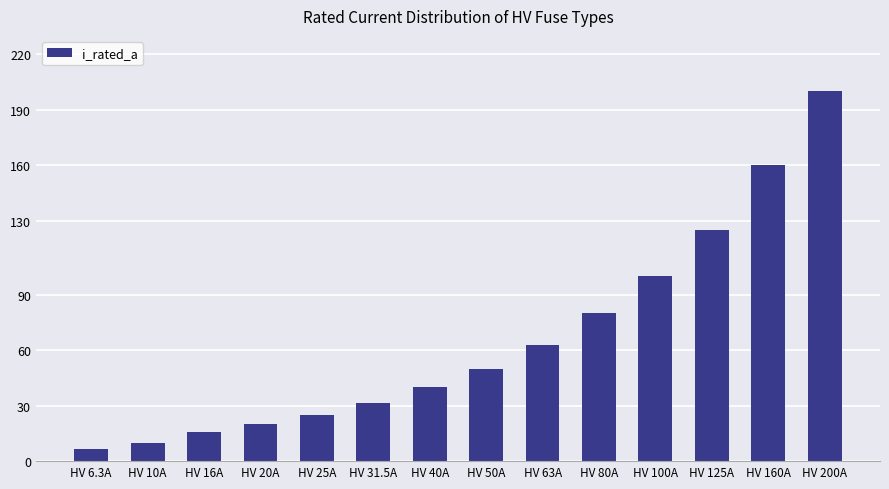

What position from the left is HV 40A?

7